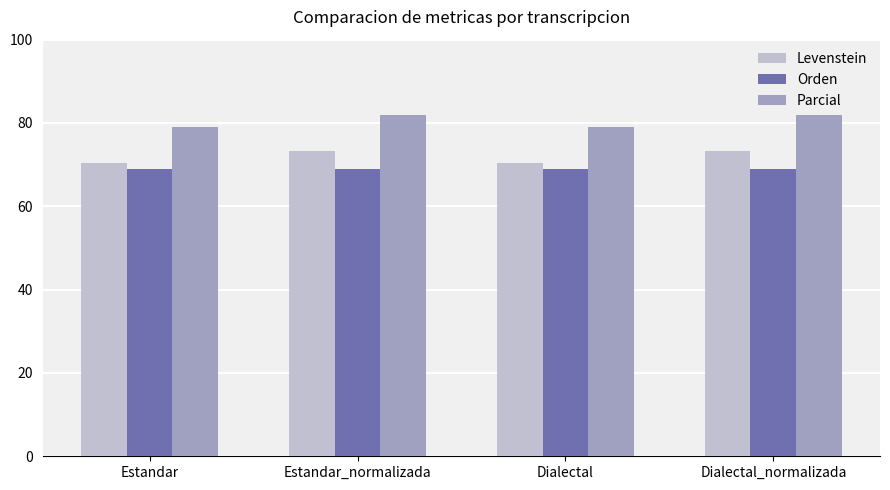

What is the label of the 2nd bar from the right?

Dialectal